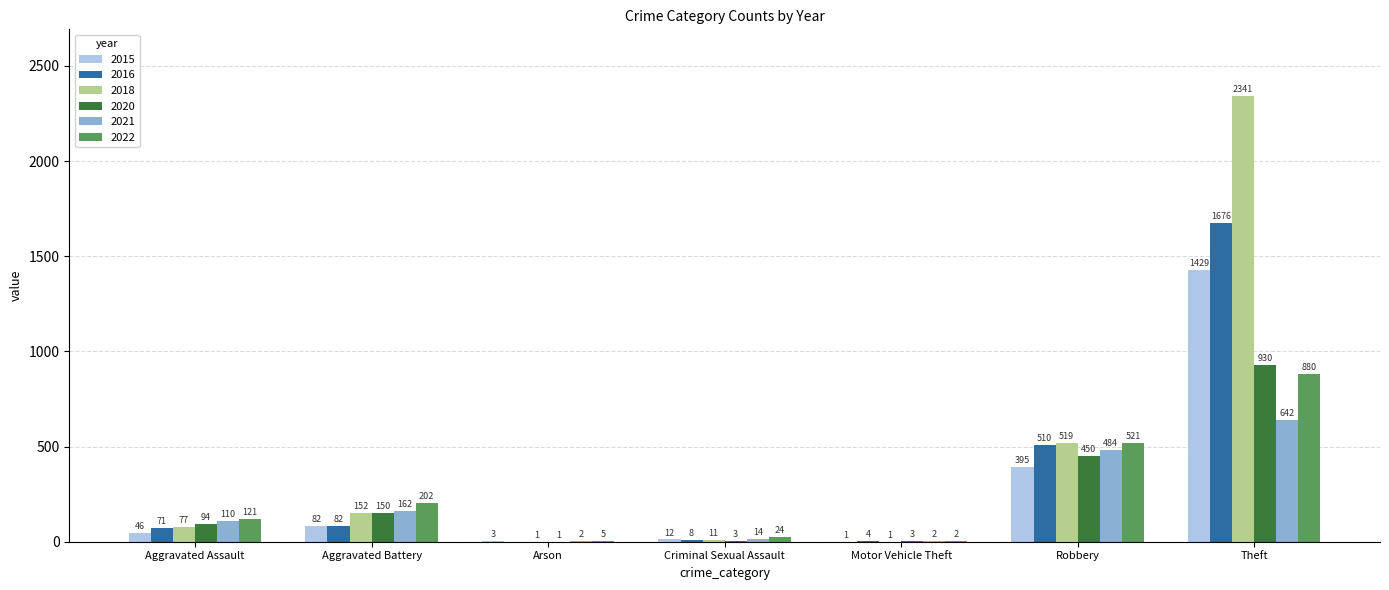

Reading left to right, extract all data points from this chart.

2015: Aggravated Assault=46	Aggravated Battery=82	Arson=3	Criminal Sexual Assault=12	Motor Vehicle Theft=1	Robbery=395	Theft=1429
2016: Aggravated Assault=71	Aggravated Battery=82	Arson=0	Criminal Sexual Assault=8	Motor Vehicle Theft=4	Robbery=510	Theft=1676
2018: Aggravated Assault=77	Aggravated Battery=152	Arson=1	Criminal Sexual Assault=11	Motor Vehicle Theft=1	Robbery=519	Theft=2341
2020: Aggravated Assault=94	Aggravated Battery=150	Arson=1	Criminal Sexual Assault=3	Motor Vehicle Theft=3	Robbery=450	Theft=930
2021: Aggravated Assault=110	Aggravated Battery=162	Arson=2	Criminal Sexual Assault=14	Motor Vehicle Theft=2	Robbery=484	Theft=642
2022: Aggravated Assault=121	Aggravated Battery=202	Arson=5	Criminal Sexual Assault=24	Motor Vehicle Theft=2	Robbery=521	Theft=880